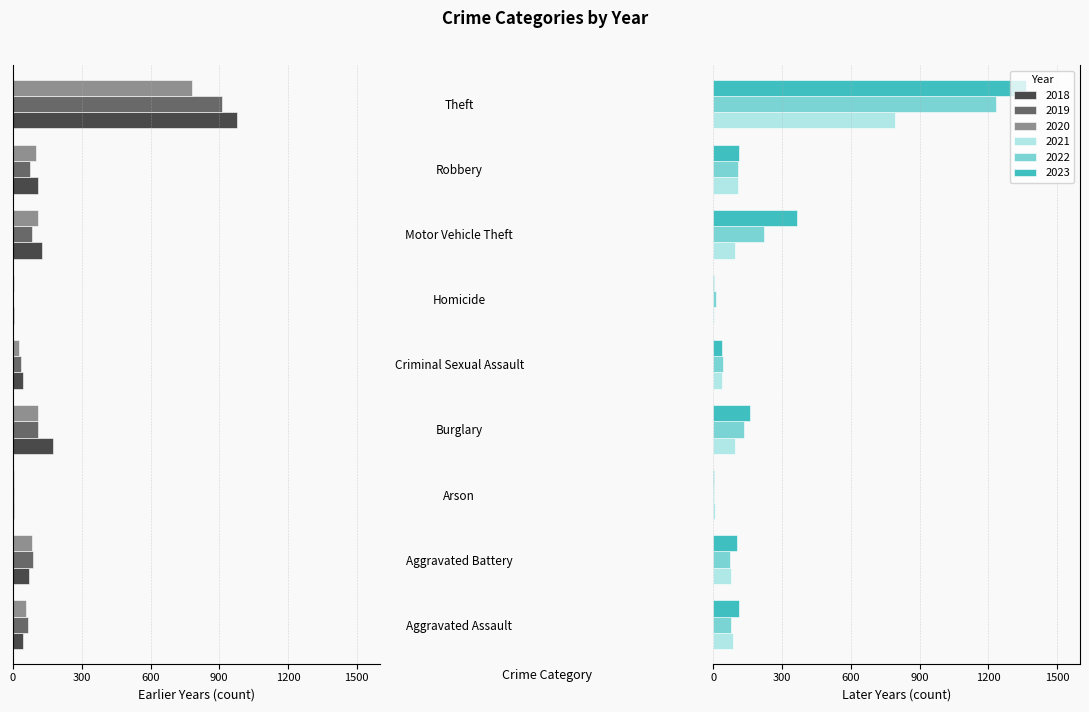

What is the spread (max minus min) of values at Burglary?

337